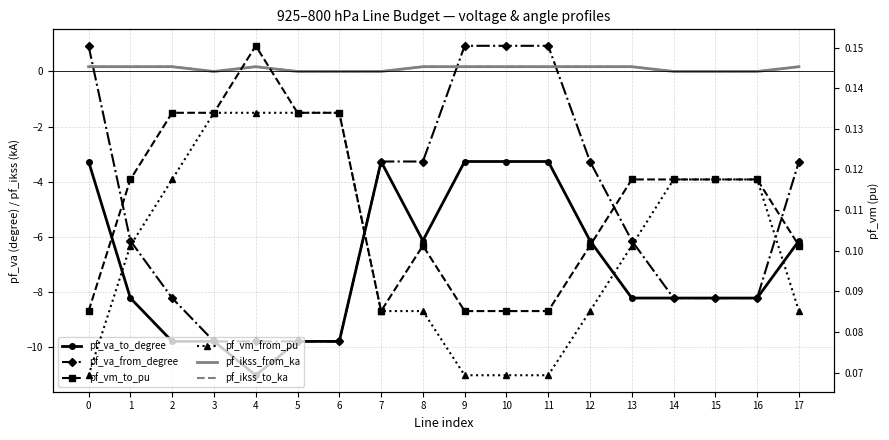

How many data points does each series have?

18